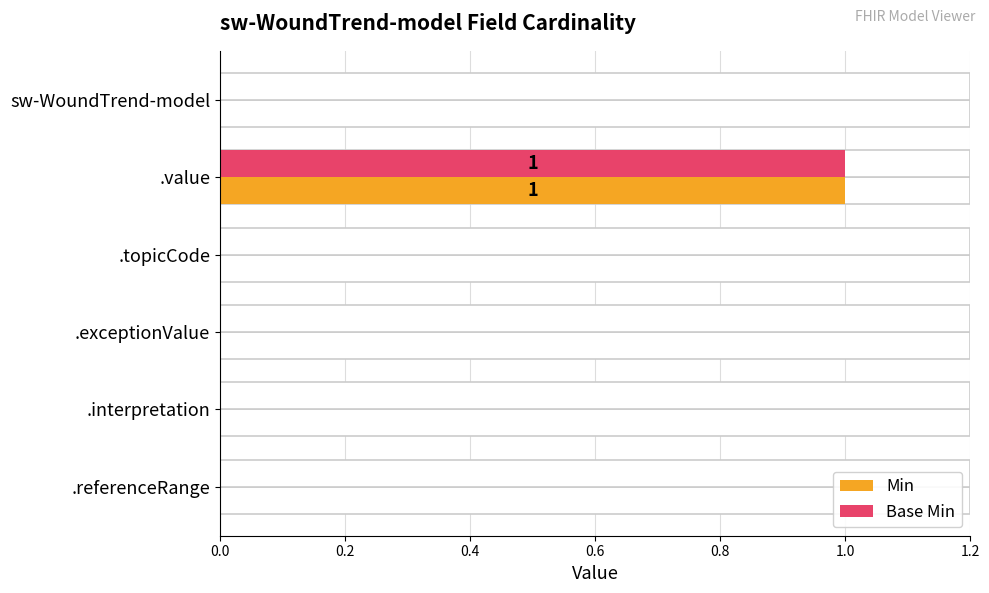

Which has a higher value, .exceptionValue or .topicCode?

.exceptionValue